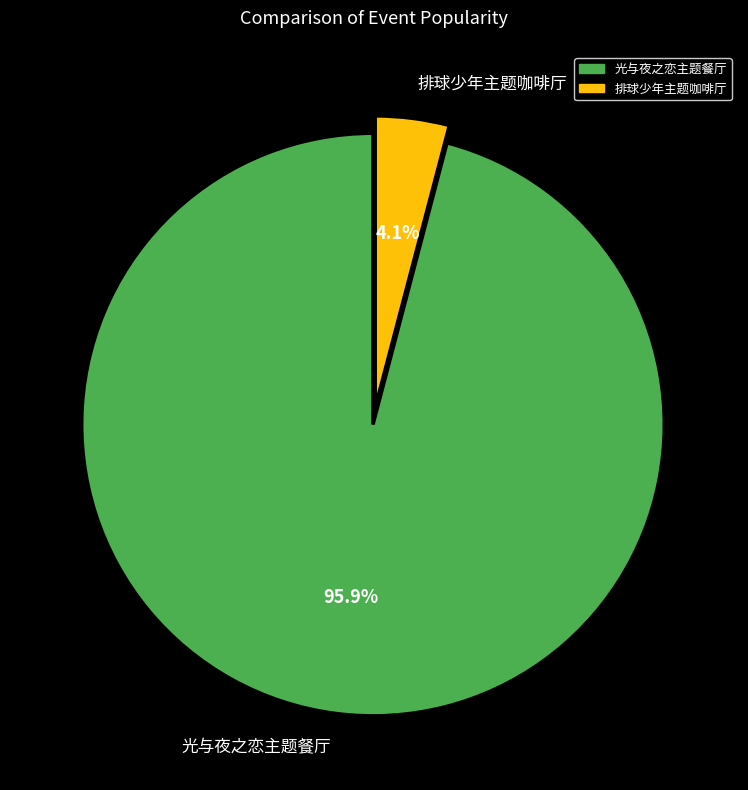

Between 光与夜之恋主题餐厅 and 排球少年主题咖啡厅, which is larger?

光与夜之恋主题餐厅